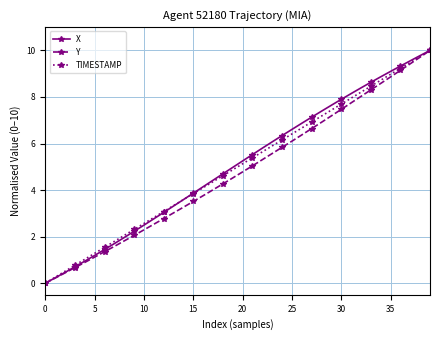

What is the difference between the second highest and minimum values in the TIMESTAMP series?

9.7